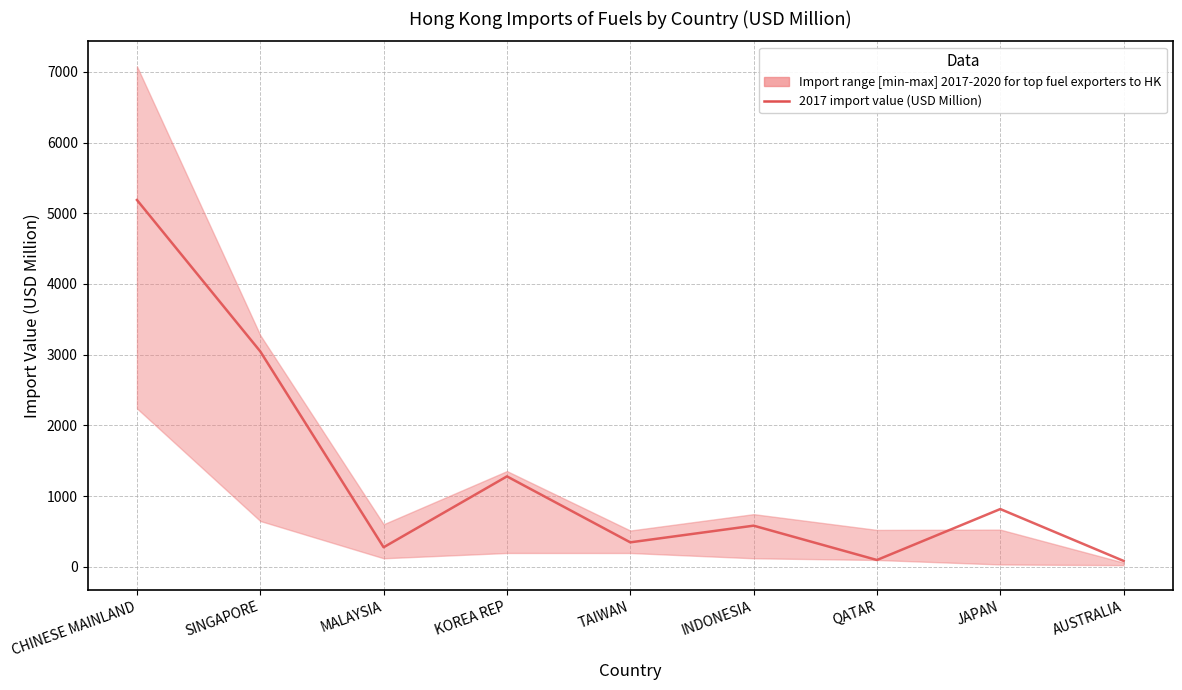

At which category does the data reach its first local valley?

MALAYSIA